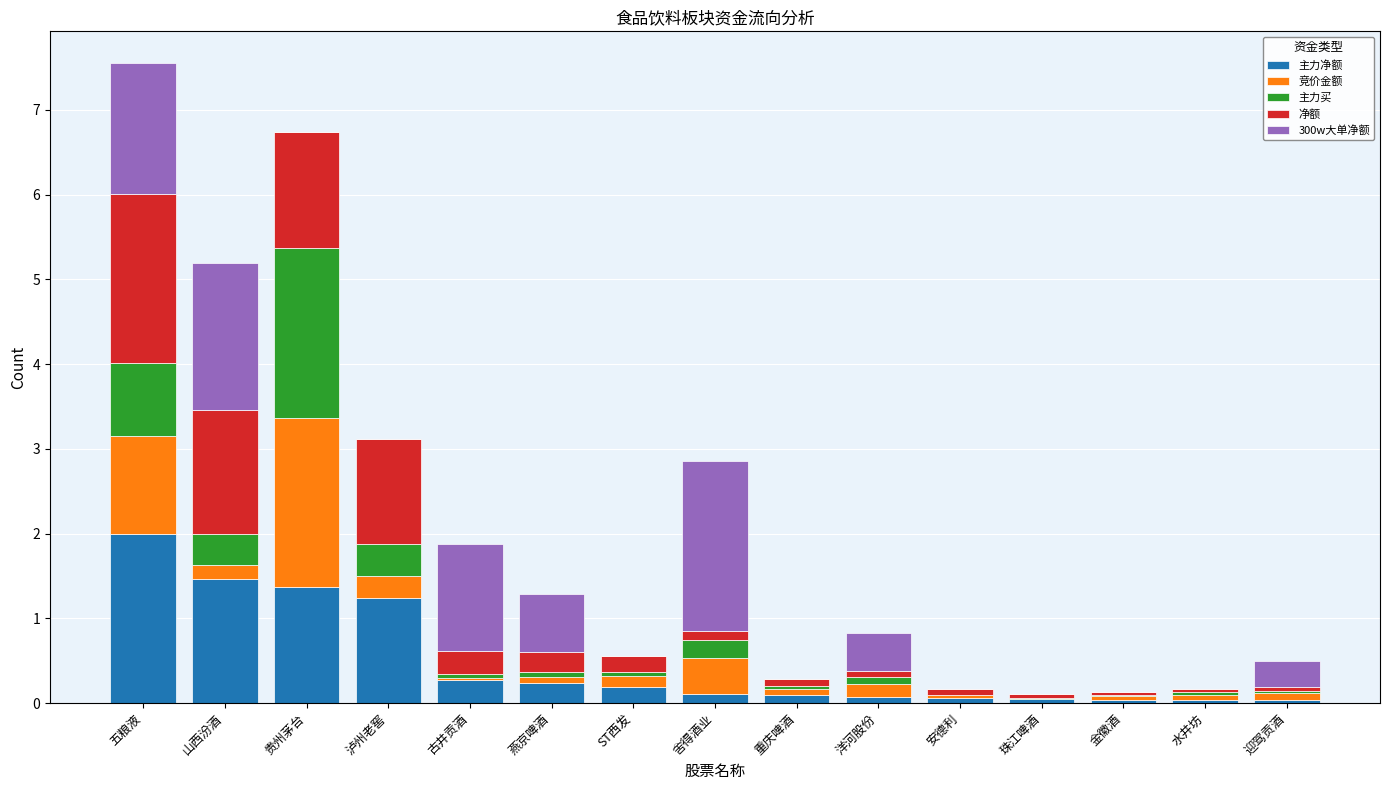

At which category is the sum across all series the highest?

五粮液